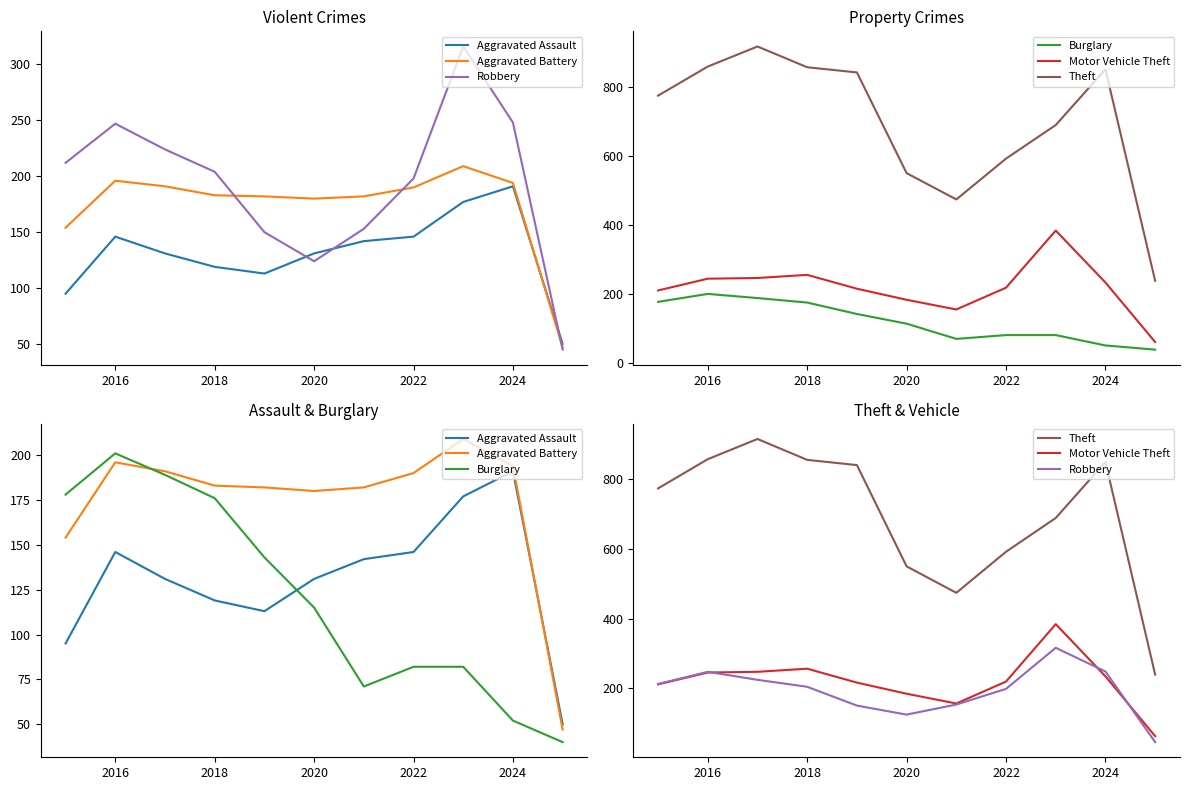

Reading left to right, extract all data points from this chart.

Aggravated Assault: 95	146	131	119	113	131	142	146	177	191	50
Aggravated Battery: 154	196	191	183	182	180	182	190	209	194	47
Robbery: 212	247	224	204	150	124	153	198	316	248	45
Burglary: 178	201	189	176	143	115	71	82	82	52	40
Motor Vehicle Theft: 211	245	247	256	216	184	156	219	384	234	62
Theft: 774	858	916	856	841	550	474	592	689	850	239